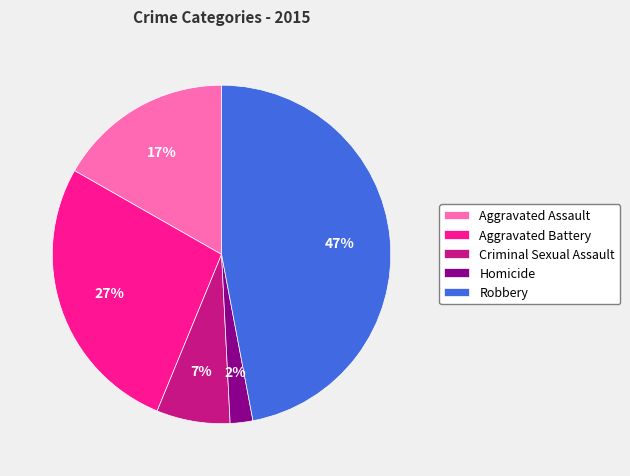

Rank the categories by value from lowest to highest.

Homicide, Criminal Sexual Assault, Aggravated Assault, Aggravated Battery, Robbery